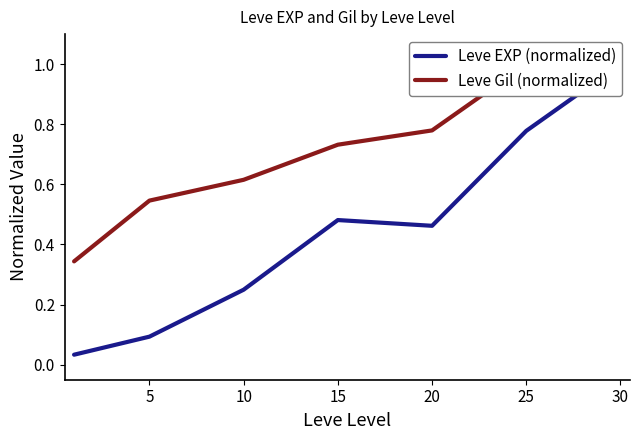

What is the value of the Leve Gil (normalized) point at the 2nd from the left?

0.5